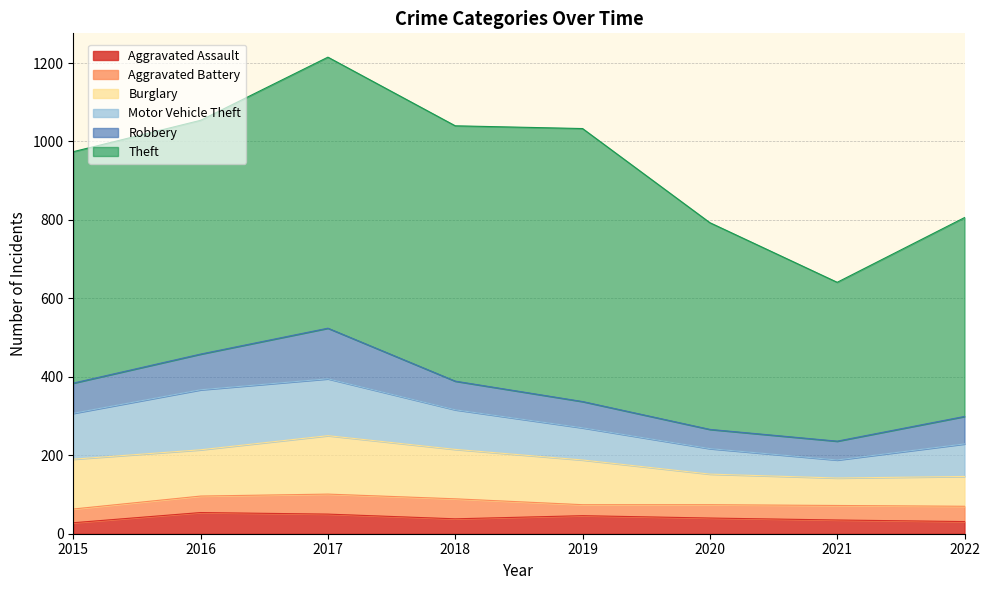

At which label is Aggravated Assault closest to 41?

2020